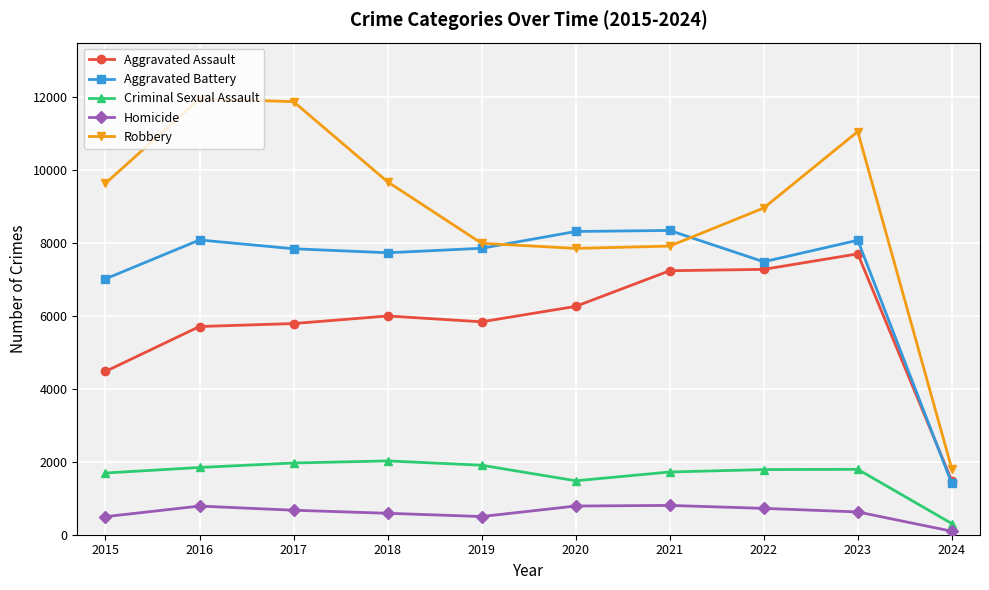

Is it true that Aggravated Battery equals 1408 at 2024?

True